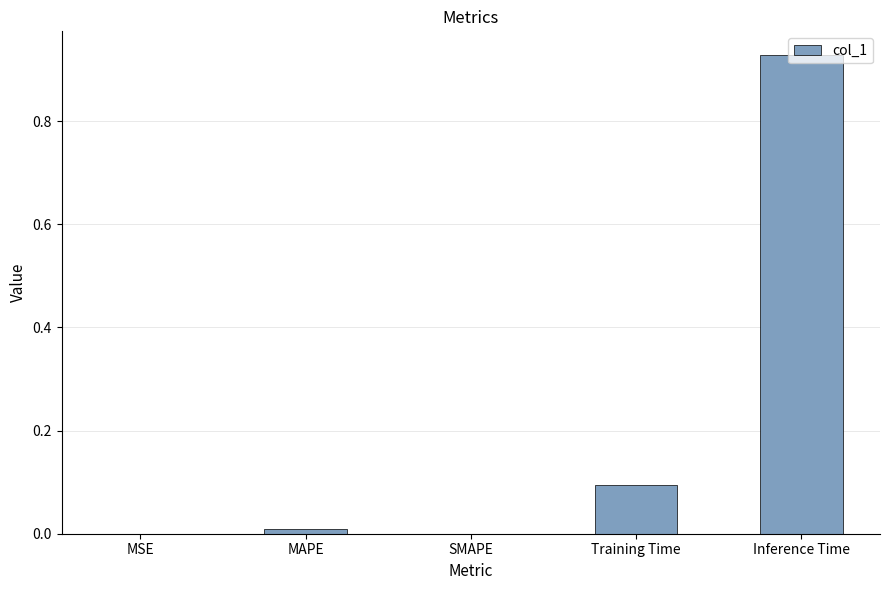

True or false: the data shows -0.5 at SMAPE.

False